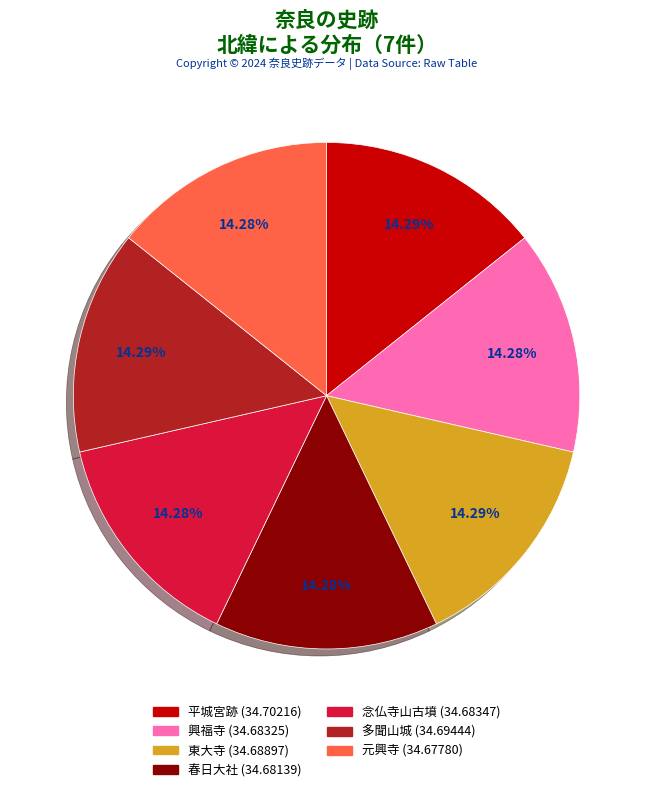

What percentage is the 春日大社 slice, to the nearest percent?

14%